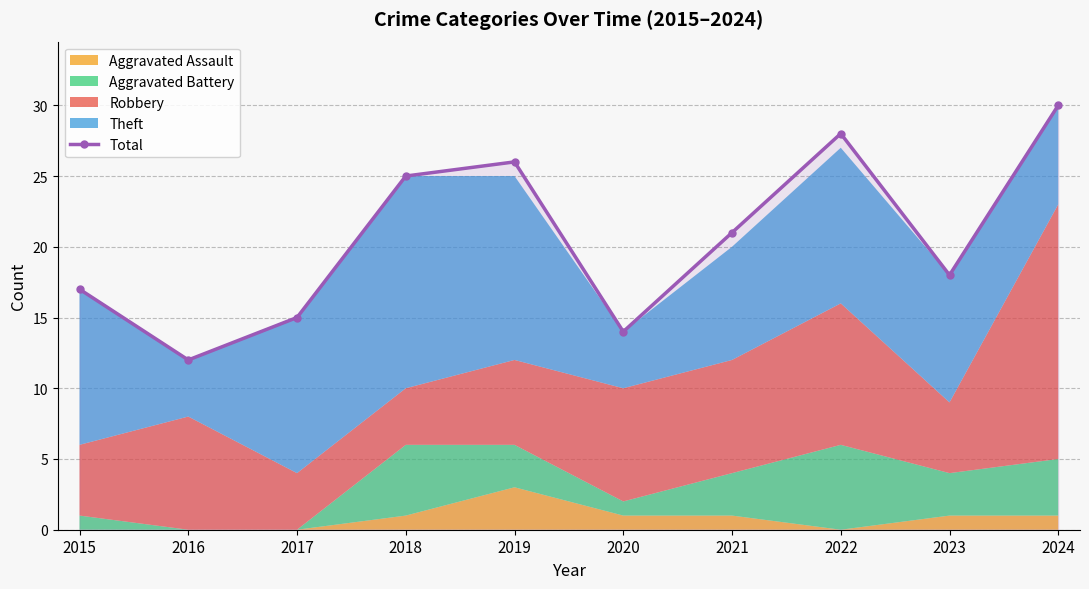

What is the approximate value at 2019, to the nearest 10?

30